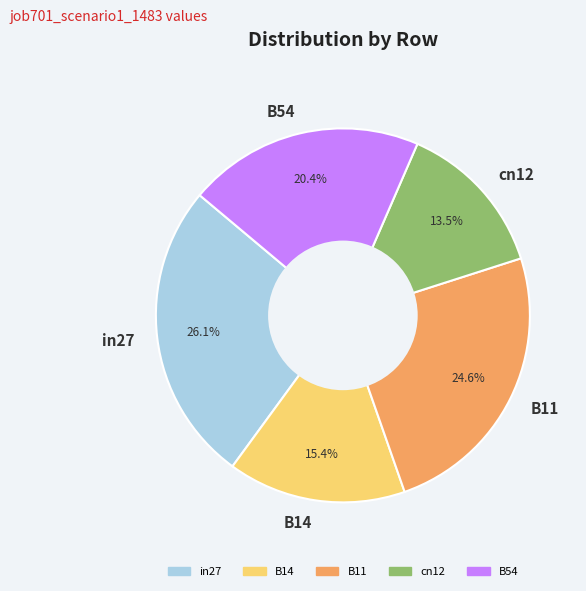

Between cn12 and B54, which is larger?

B54